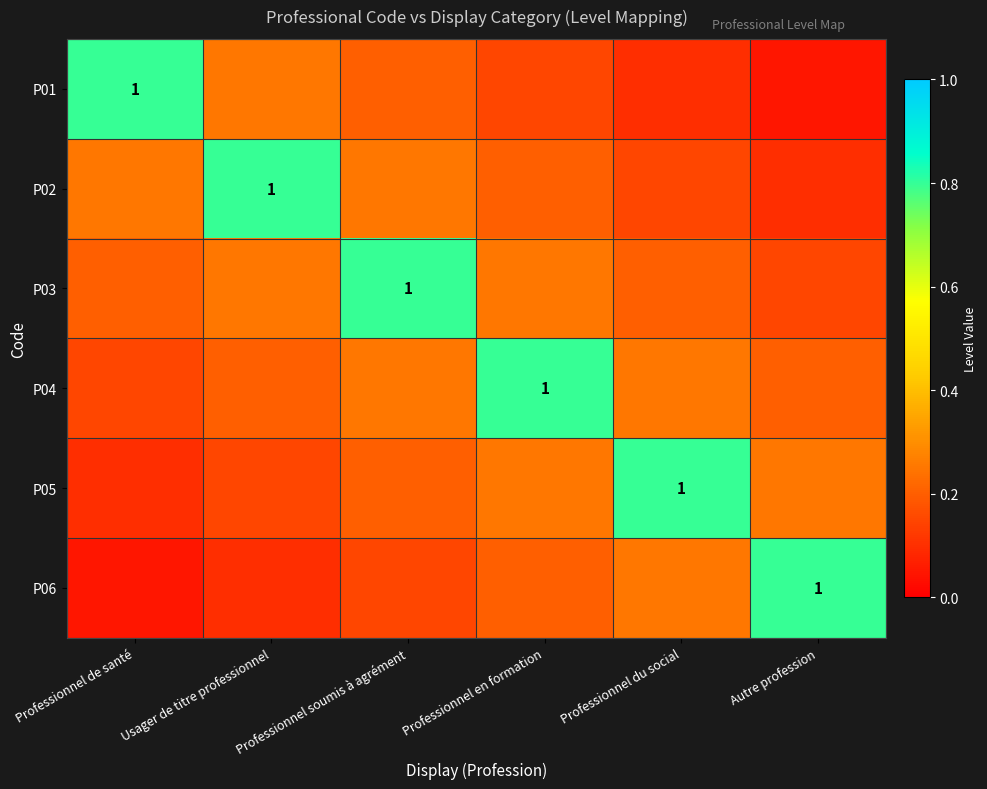

What is the spread (max minus min) of values at Professionnel en formation?

0.7